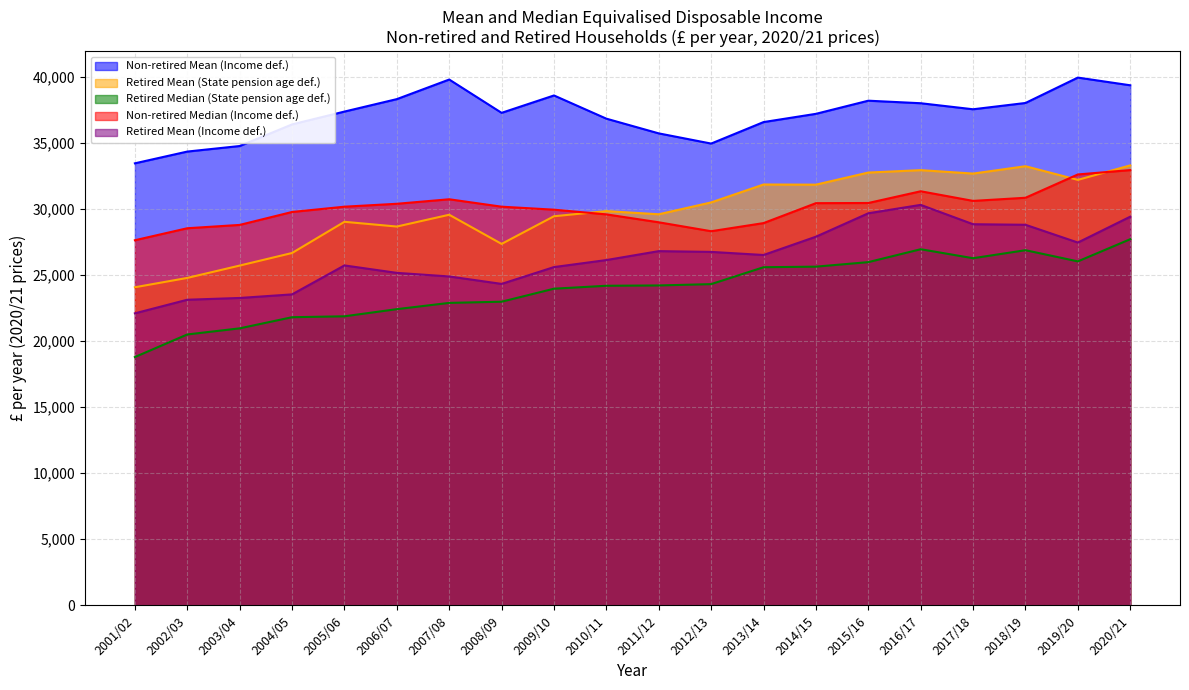

Which series has the widest spread of values?

Retired Mean (State pension age def.)